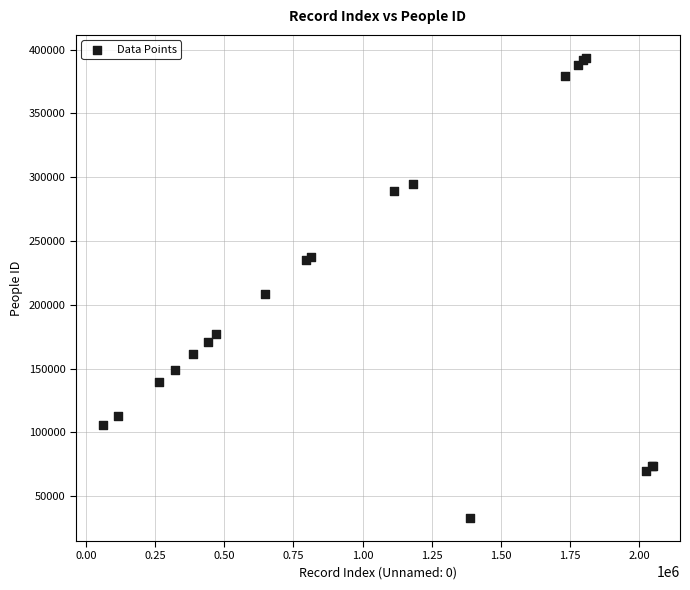

What Y value in the scatter plot is closest to 213242?

208636